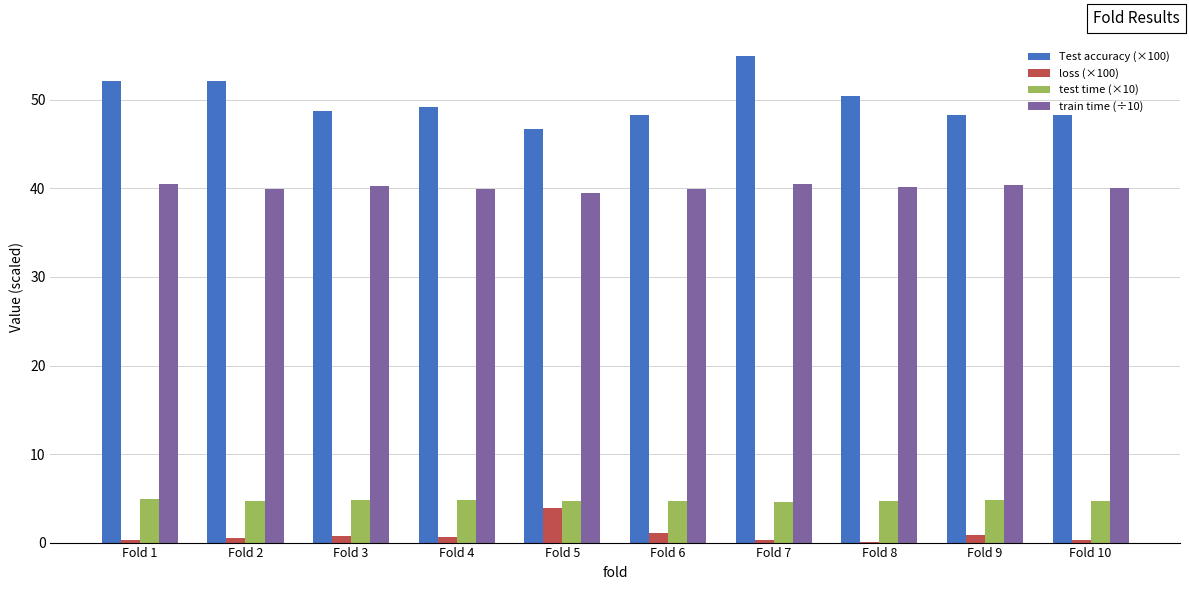

True or false: Test accuracy (×100) has a value of 25.7 at Fold 5.

False